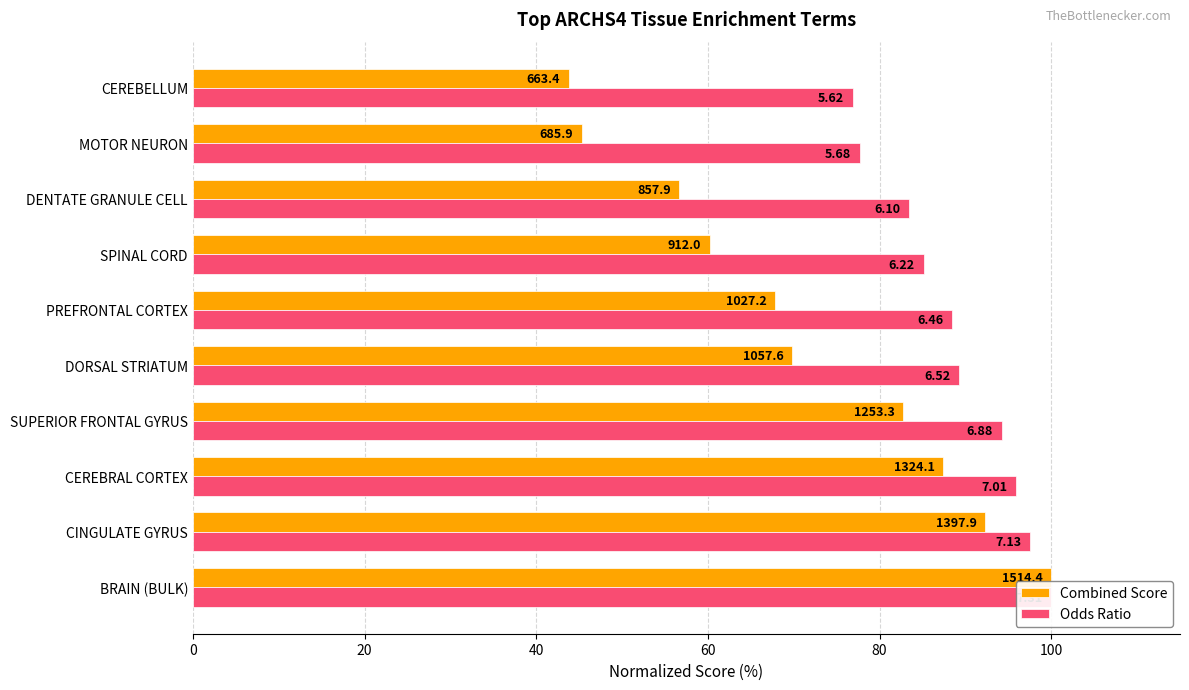

What is the sum of all Combined Score values?

706.1